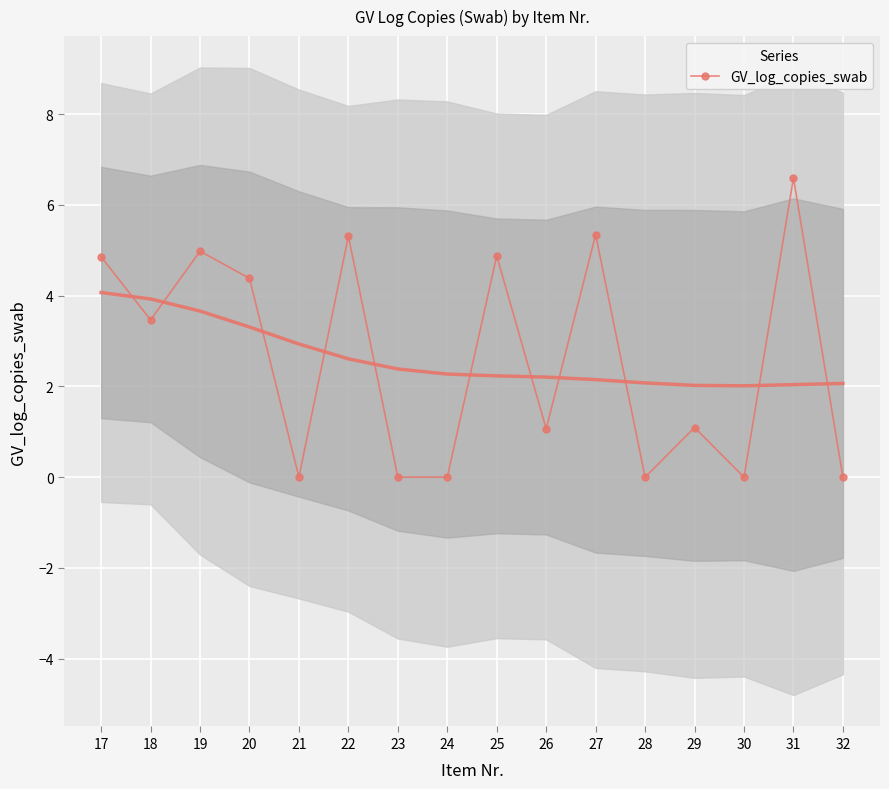

How many lines are shown in the chart?

1